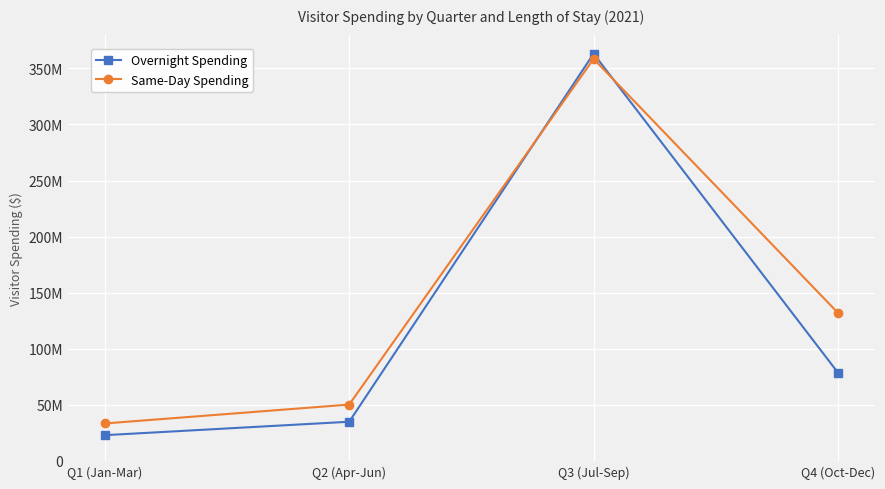

Is the value of Overnight Spending at Q4 (Oct-Dec) greater than the value of Same-Day Spending at Q2 (Apr-Jun)?

Yes